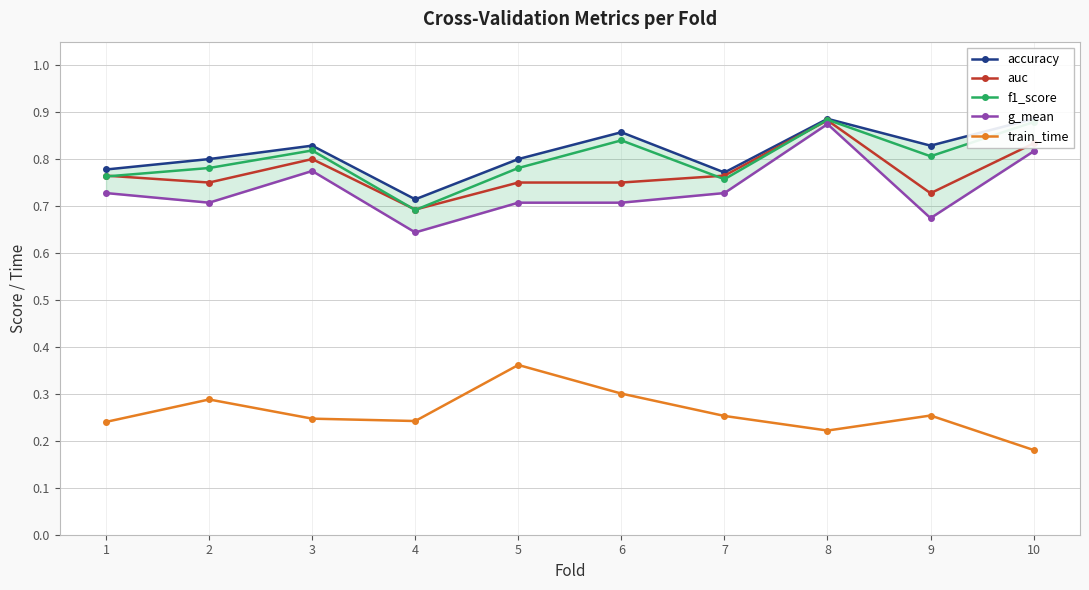

Reading left to right, what are all the values shown in this chart?

accuracy: 1=0.8	2=0.8	3=0.8	4=0.7	5=0.8	6=0.9	7=0.8	8=0.9	9=0.8	10=0.9
auc: 1=0.8	2=0.8	3=0.8	4=0.7	5=0.8	6=0.8	7=0.8	8=0.9	9=0.7	10=0.8
f1_score: 1=0.8	2=0.8	3=0.8	4=0.7	5=0.8	6=0.8	7=0.8	8=0.9	9=0.8	10=0.9
g_mean: 1=0.7	2=0.7	3=0.8	4=0.6	5=0.7	6=0.7	7=0.7	8=0.9	9=0.7	10=0.8
train_time: 1=0.2	2=0.3	3=0.2	4=0.2	5=0.4	6=0.3	7=0.3	8=0.2	9=0.3	10=0.2